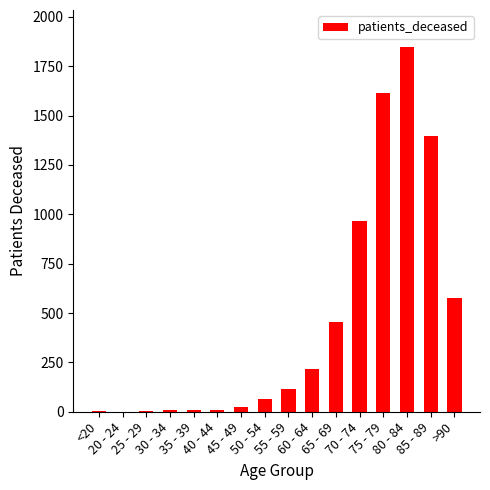

Does the chart contain stacked bars?

No